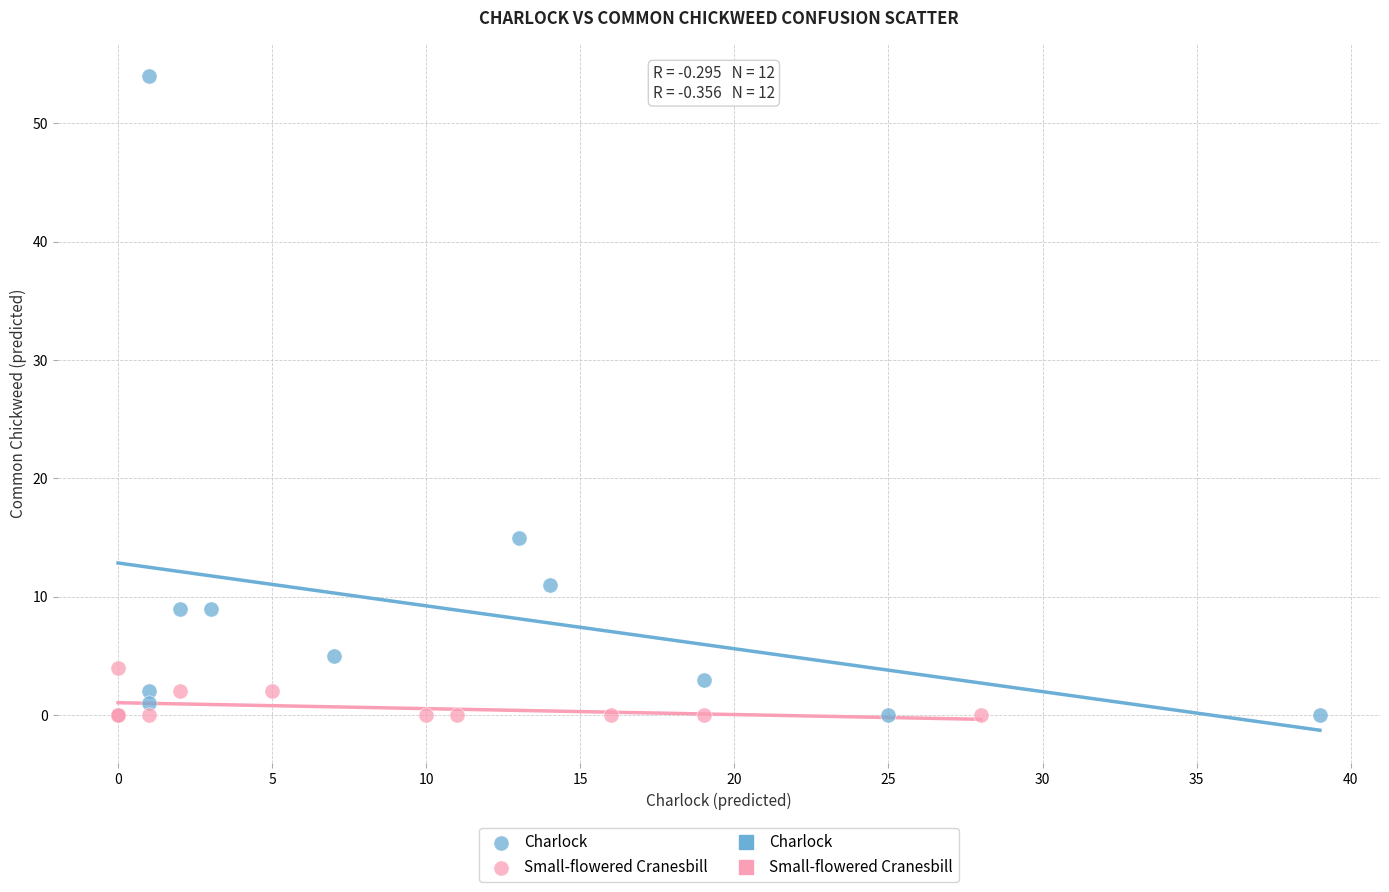

Which series has the largest Y range (max minus min)?

Charlock